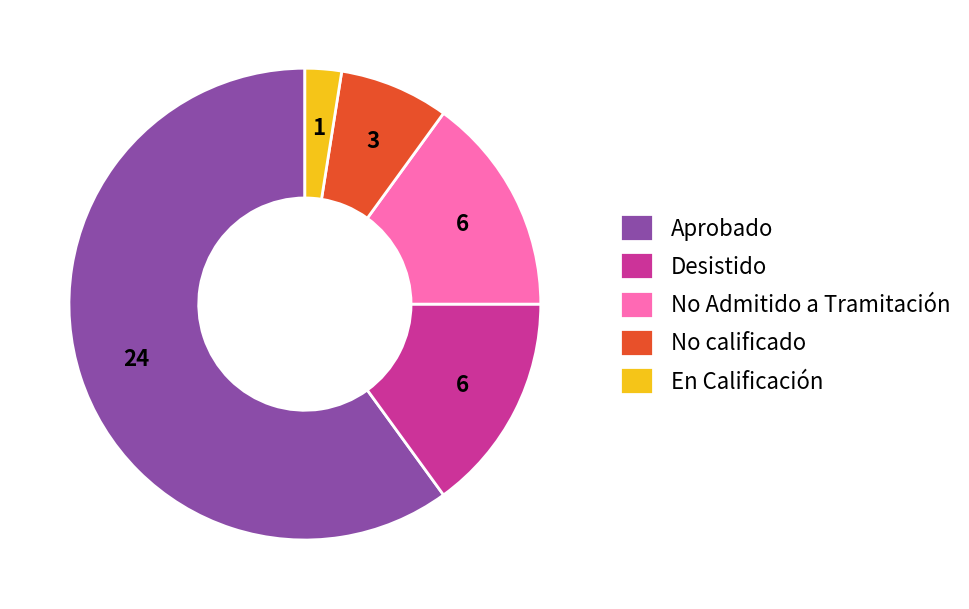

The En Calificación slice represents 2% of the pie. True or false?

True